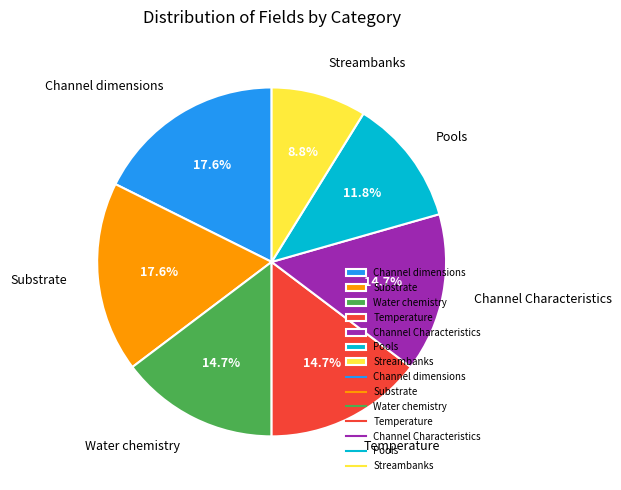

What is the ratio of the value at Pools to the value at Substrate?

0.7